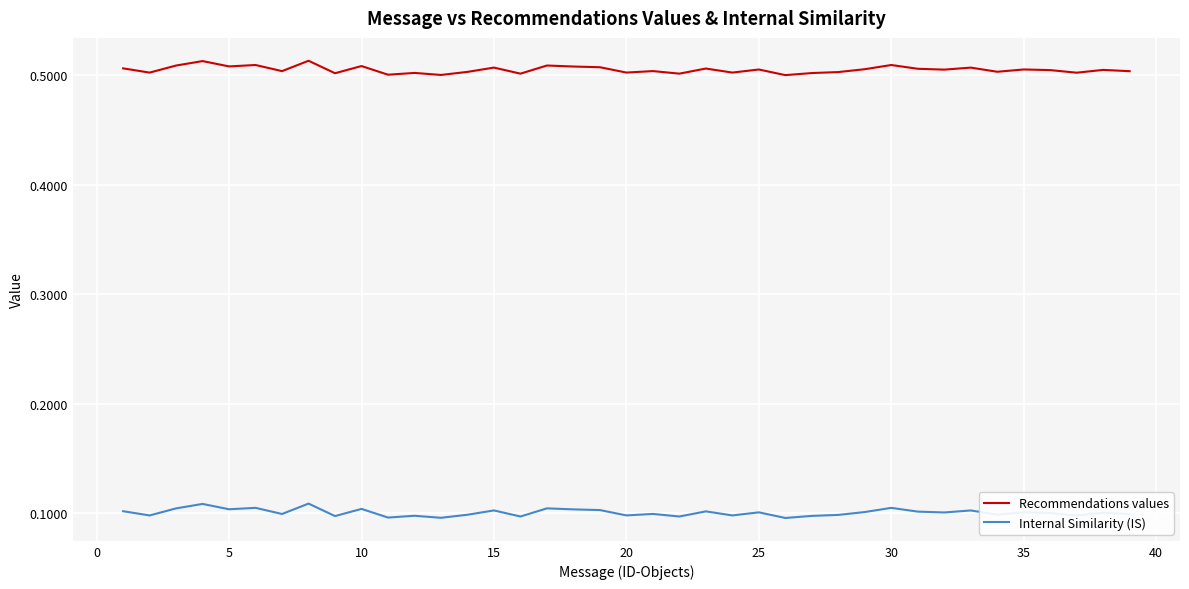

Which series has the largest total across all categories?

Recommendations values